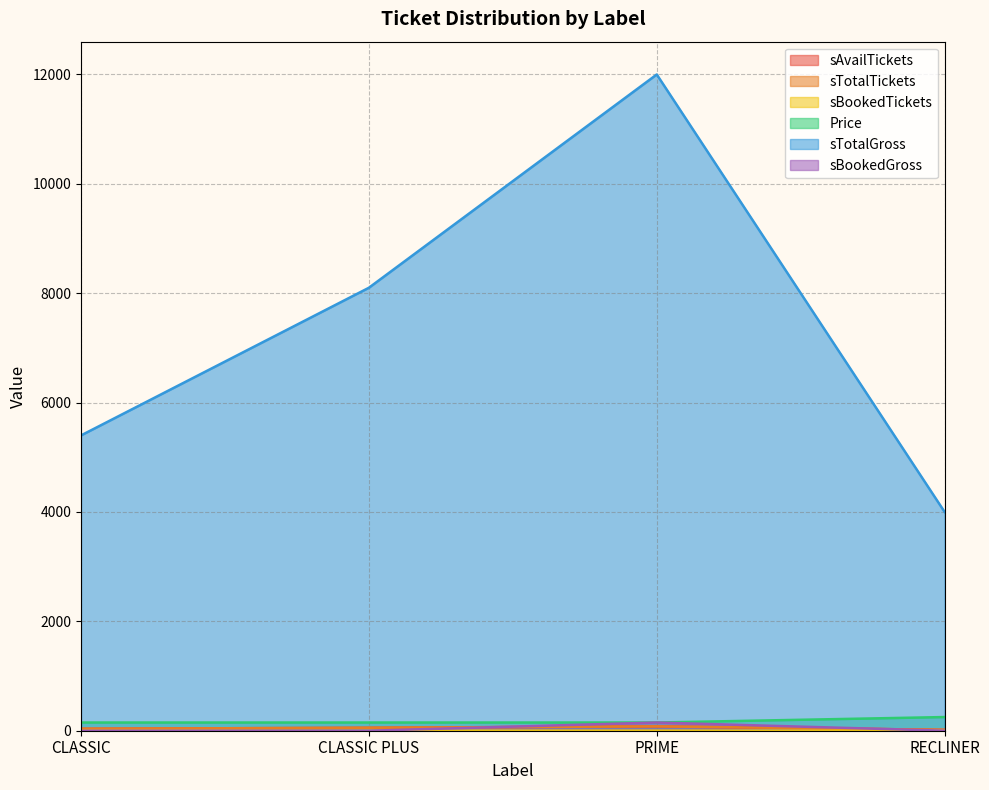

In sBookedTickets, how many points are higher than both neighbors (excluding endpoints)?

1